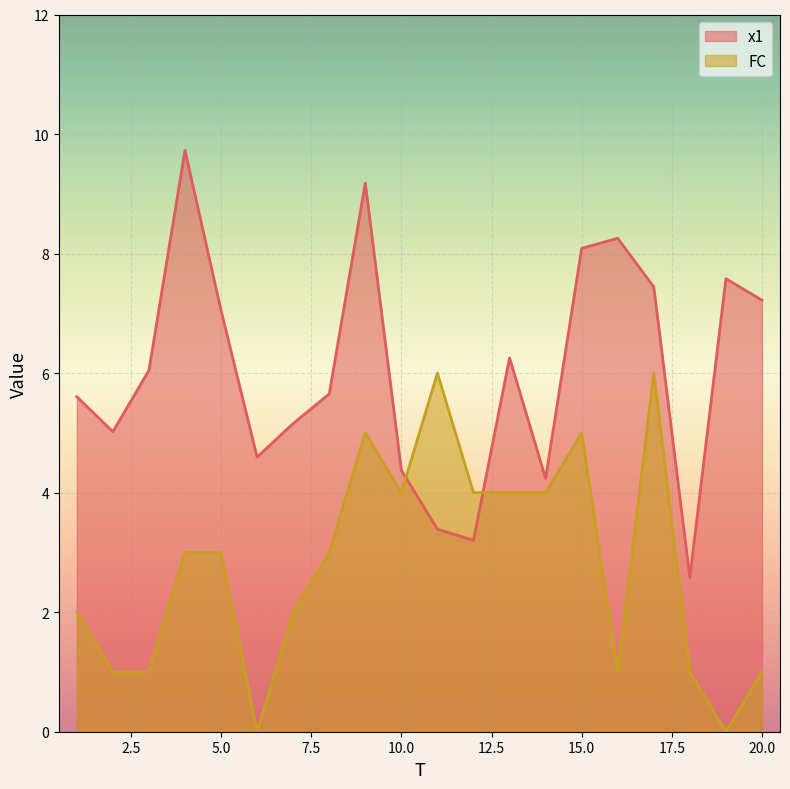

At which category does the chart reach its minimum across all series?

6